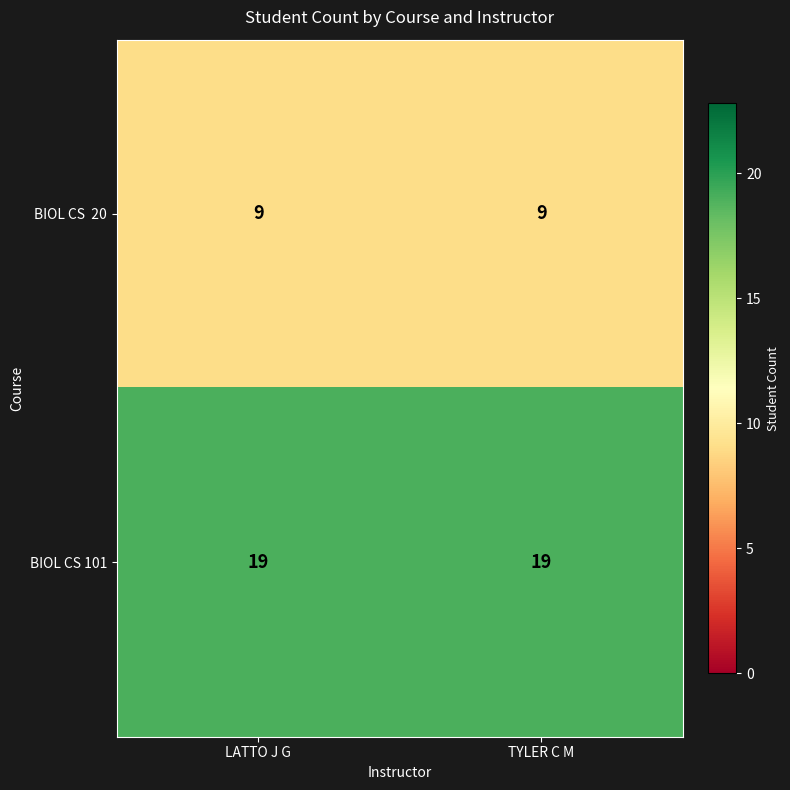

What is the approximate value of BIOL CS 101 at TYLER C M?

19